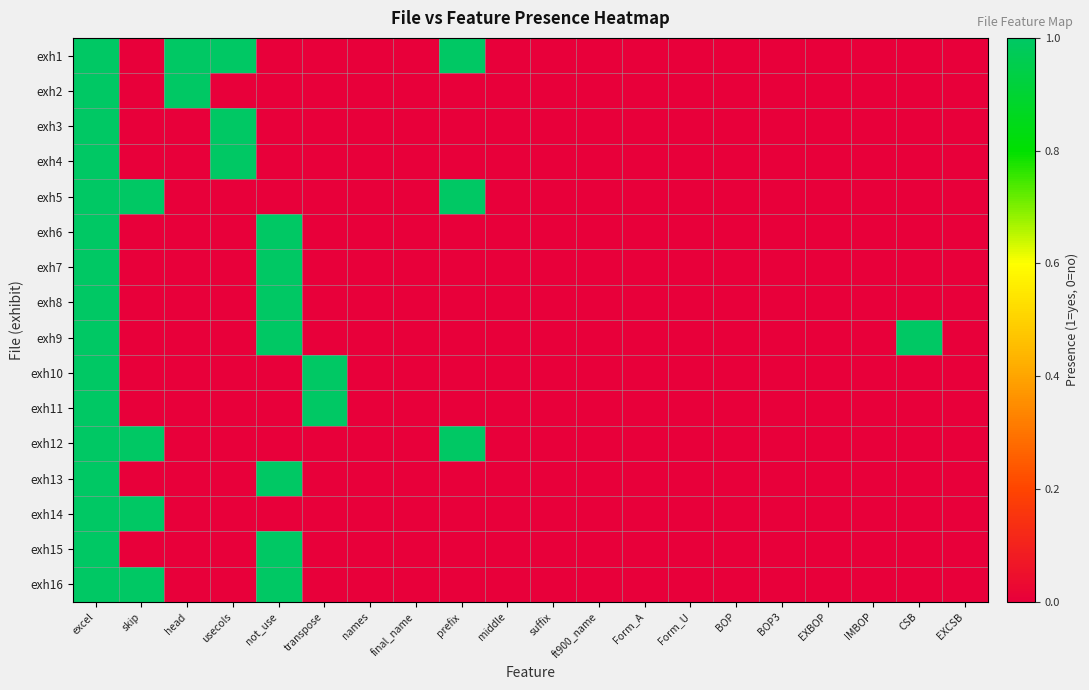

Reading right to left, extract all data points from this chart.

exh1: EXCSB=0	CSB=0	IMBOP=0	EXBOP=0	BOP3=0	BOP=0	Form_U=0	Form_A=0	ft900_name=0	suffix=0	middle=0	prefix=1	final_name=0	names=0	transpose=0	not_use=0	usecols=1	head=1	skip=0	excel=1
exh2: EXCSB=0	CSB=0	IMBOP=0	EXBOP=0	BOP3=0	BOP=0	Form_U=0	Form_A=0	ft900_name=0	suffix=0	middle=0	prefix=0	final_name=0	names=0	transpose=0	not_use=0	usecols=0	head=1	skip=0	excel=1
exh3: EXCSB=0	CSB=0	IMBOP=0	EXBOP=0	BOP3=0	BOP=0	Form_U=0	Form_A=0	ft900_name=0	suffix=0	middle=0	prefix=0	final_name=0	names=0	transpose=0	not_use=0	usecols=1	head=0	skip=0	excel=1
exh4: EXCSB=0	CSB=0	IMBOP=0	EXBOP=0	BOP3=0	BOP=0	Form_U=0	Form_A=0	ft900_name=0	suffix=0	middle=0	prefix=0	final_name=0	names=0	transpose=0	not_use=0	usecols=1	head=0	skip=0	excel=1
exh5: EXCSB=0	CSB=0	IMBOP=0	EXBOP=0	BOP3=0	BOP=0	Form_U=0	Form_A=0	ft900_name=0	suffix=0	middle=0	prefix=1	final_name=0	names=0	transpose=0	not_use=0	usecols=0	head=0	skip=1	excel=1
exh6: EXCSB=0	CSB=0	IMBOP=0	EXBOP=0	BOP3=0	BOP=0	Form_U=0	Form_A=0	ft900_name=0	suffix=0	middle=0	prefix=0	final_name=0	names=0	transpose=0	not_use=1	usecols=0	head=0	skip=0	excel=1
exh7: EXCSB=0	CSB=0	IMBOP=0	EXBOP=0	BOP3=0	BOP=0	Form_U=0	Form_A=0	ft900_name=0	suffix=0	middle=0	prefix=0	final_name=0	names=0	transpose=0	not_use=1	usecols=0	head=0	skip=0	excel=1
exh8: EXCSB=0	CSB=0	IMBOP=0	EXBOP=0	BOP3=0	BOP=0	Form_U=0	Form_A=0	ft900_name=0	suffix=0	middle=0	prefix=0	final_name=0	names=0	transpose=0	not_use=1	usecols=0	head=0	skip=0	excel=1
exh9: EXCSB=0	CSB=1	IMBOP=0	EXBOP=0	BOP3=0	BOP=0	Form_U=0	Form_A=0	ft900_name=0	suffix=0	middle=0	prefix=0	final_name=0	names=0	transpose=0	not_use=1	usecols=0	head=0	skip=0	excel=1
exh10: EXCSB=0	CSB=0	IMBOP=0	EXBOP=0	BOP3=0	BOP=0	Form_U=0	Form_A=0	ft900_name=0	suffix=0	middle=0	prefix=0	final_name=0	names=0	transpose=1	not_use=0	usecols=0	head=0	skip=0	excel=1
exh11: EXCSB=0	CSB=0	IMBOP=0	EXBOP=0	BOP3=0	BOP=0	Form_U=0	Form_A=0	ft900_name=0	suffix=0	middle=0	prefix=0	final_name=0	names=0	transpose=1	not_use=0	usecols=0	head=0	skip=0	excel=1
exh12: EXCSB=0	CSB=0	IMBOP=0	EXBOP=0	BOP3=0	BOP=0	Form_U=0	Form_A=0	ft900_name=0	suffix=0	middle=0	prefix=1	final_name=0	names=0	transpose=0	not_use=0	usecols=0	head=0	skip=1	excel=1
exh13: EXCSB=0	CSB=0	IMBOP=0	EXBOP=0	BOP3=0	BOP=0	Form_U=0	Form_A=0	ft900_name=0	suffix=0	middle=0	prefix=0	final_name=0	names=0	transpose=0	not_use=1	usecols=0	head=0	skip=0	excel=1
exh14: EXCSB=0	CSB=0	IMBOP=0	EXBOP=0	BOP3=0	BOP=0	Form_U=0	Form_A=0	ft900_name=0	suffix=0	middle=0	prefix=0	final_name=0	names=0	transpose=0	not_use=0	usecols=0	head=0	skip=1	excel=1
exh15: EXCSB=0	CSB=0	IMBOP=0	EXBOP=0	BOP3=0	BOP=0	Form_U=0	Form_A=0	ft900_name=0	suffix=0	middle=0	prefix=0	final_name=0	names=0	transpose=0	not_use=1	usecols=0	head=0	skip=0	excel=1
exh16: EXCSB=0	CSB=0	IMBOP=0	EXBOP=0	BOP3=0	BOP=0	Form_U=0	Form_A=0	ft900_name=0	suffix=0	middle=0	prefix=0	final_name=0	names=0	transpose=0	not_use=1	usecols=0	head=0	skip=1	excel=1